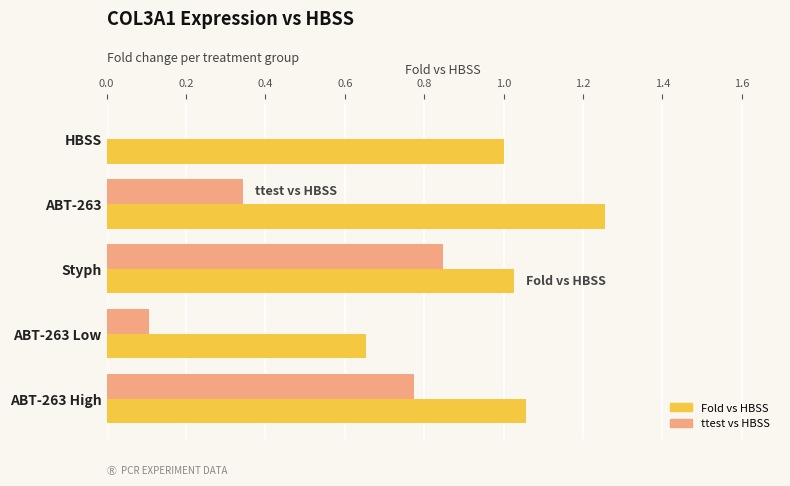

Which series has the largest total across all categories?

Fold vs HBSS